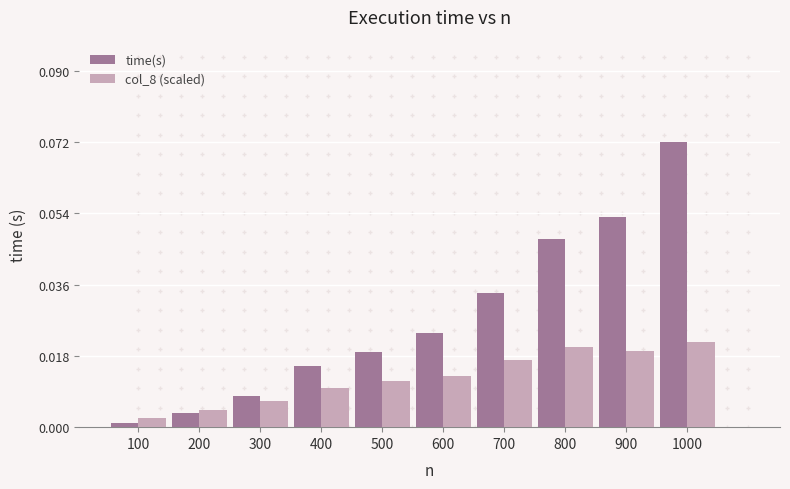

At which label is col_8 (scaled) closest to 0?

100